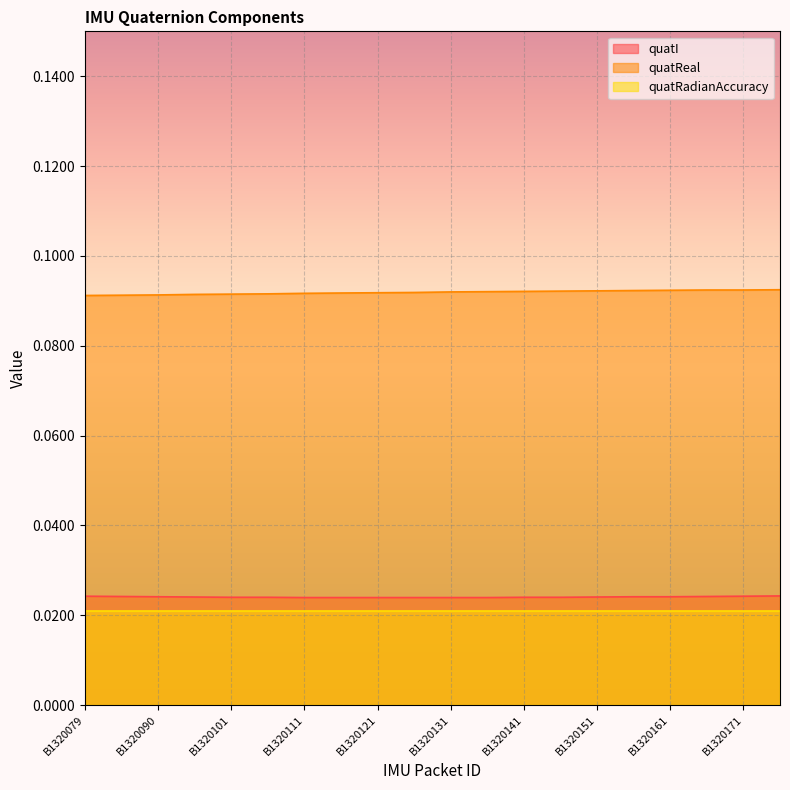

List the series in order of their peak value, lowest first.

quatRadianAccuracy, quatI, quatReal